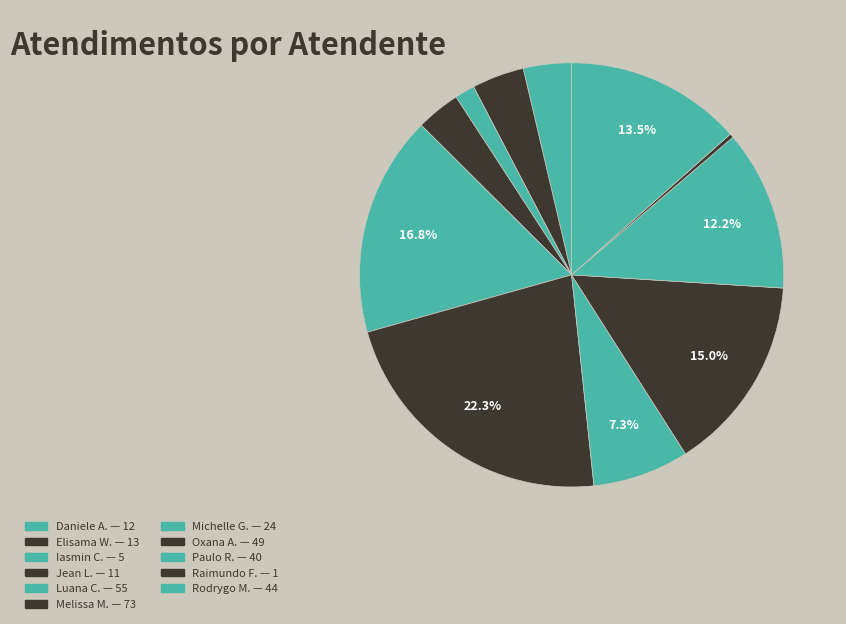

How many segments does this pie chart have?

11